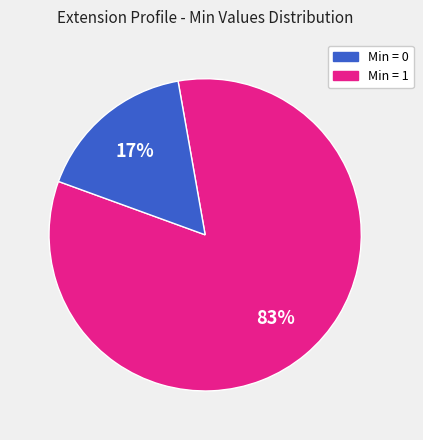

To the nearest percent, what is the average slice percentage?

50%